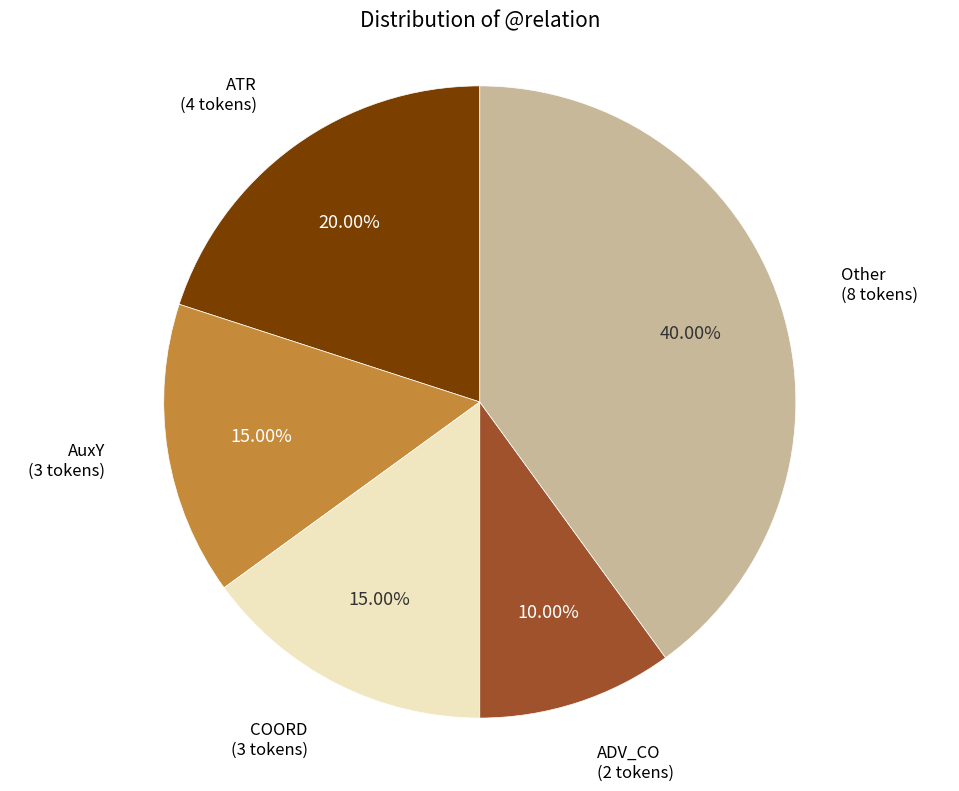

Is there a majority slice in this chart?

No